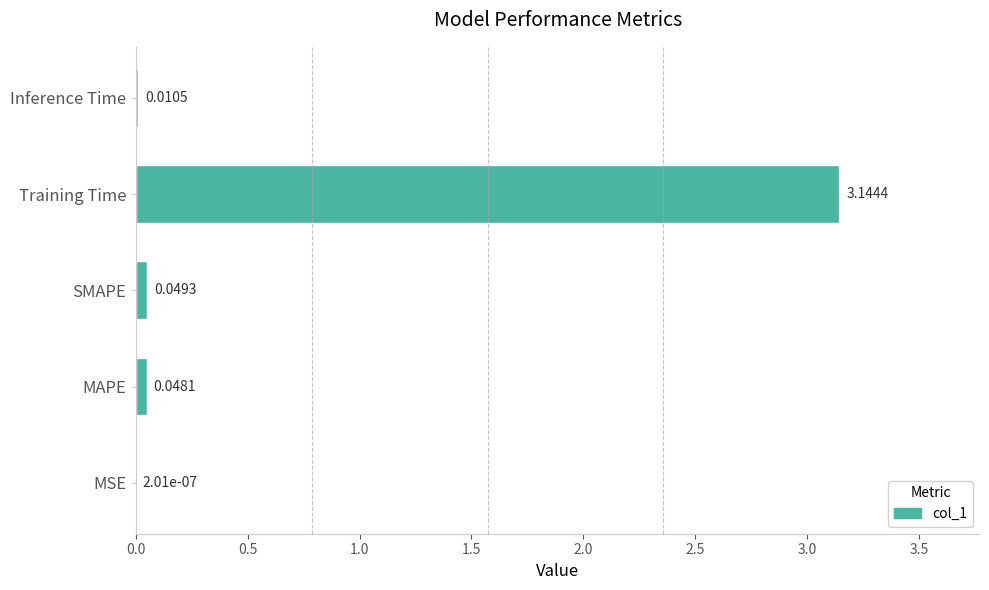

At which label is the value closest to 1?

SMAPE